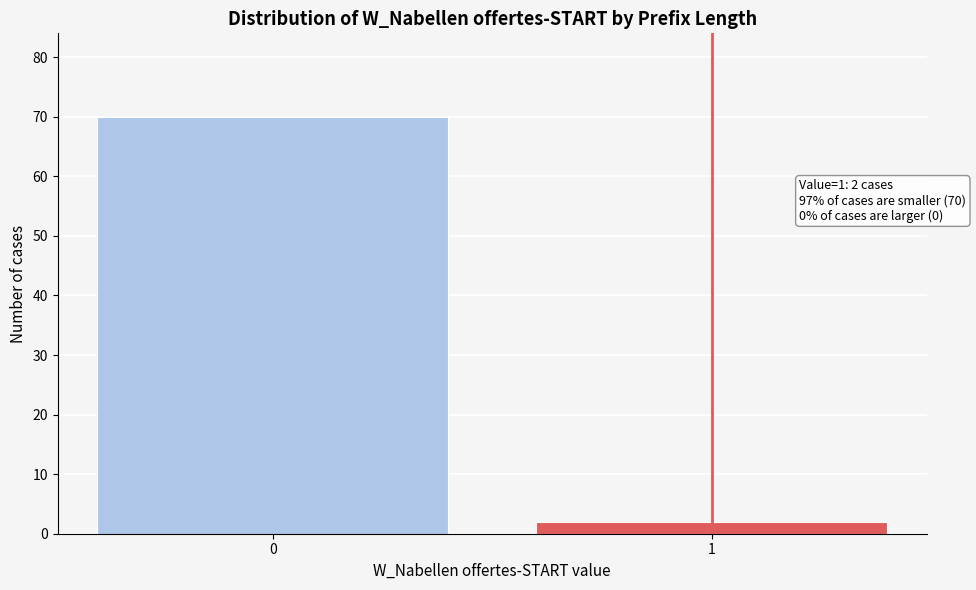

Reading left to right, transcribe all the data shown in this chart.

70	2